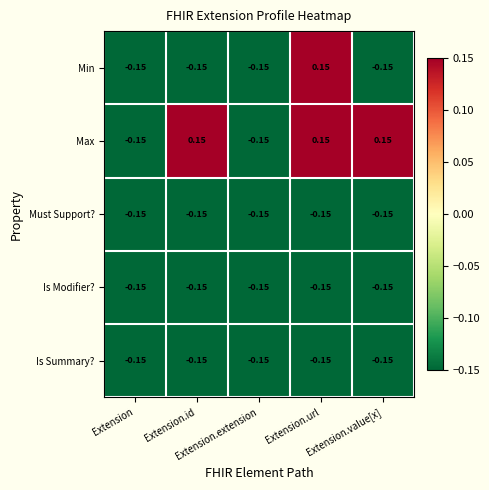

How many data points does each series have?

5